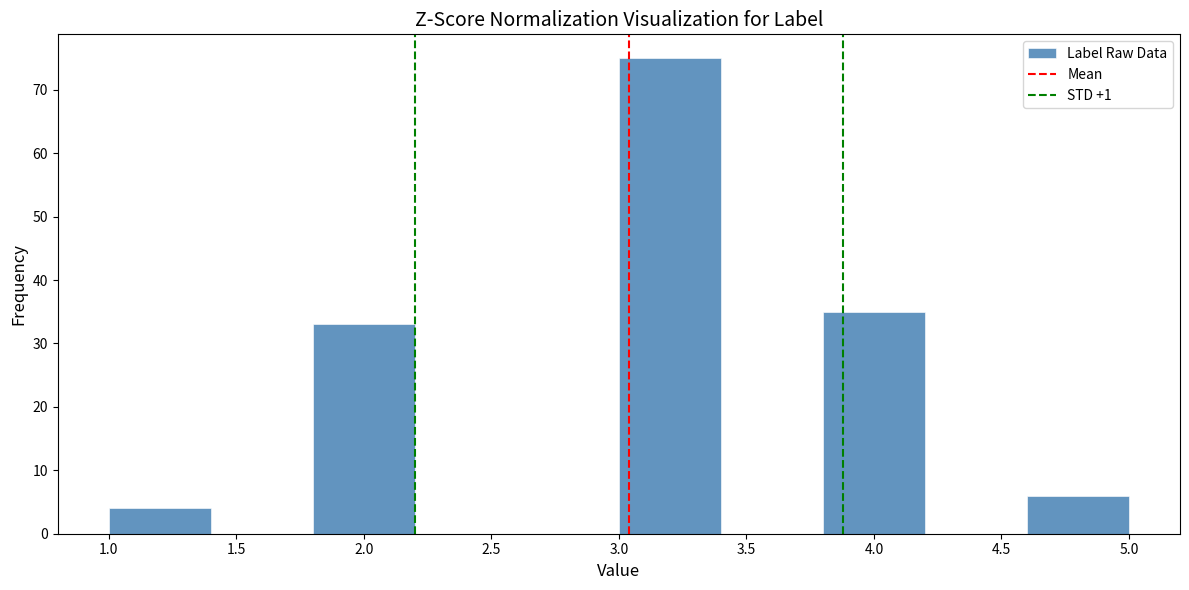

How tall is the bar that spans 3.0 to 3.4 on the x-axis? The values are not printed on the chart, so give them approximately, as read against the axis.

75